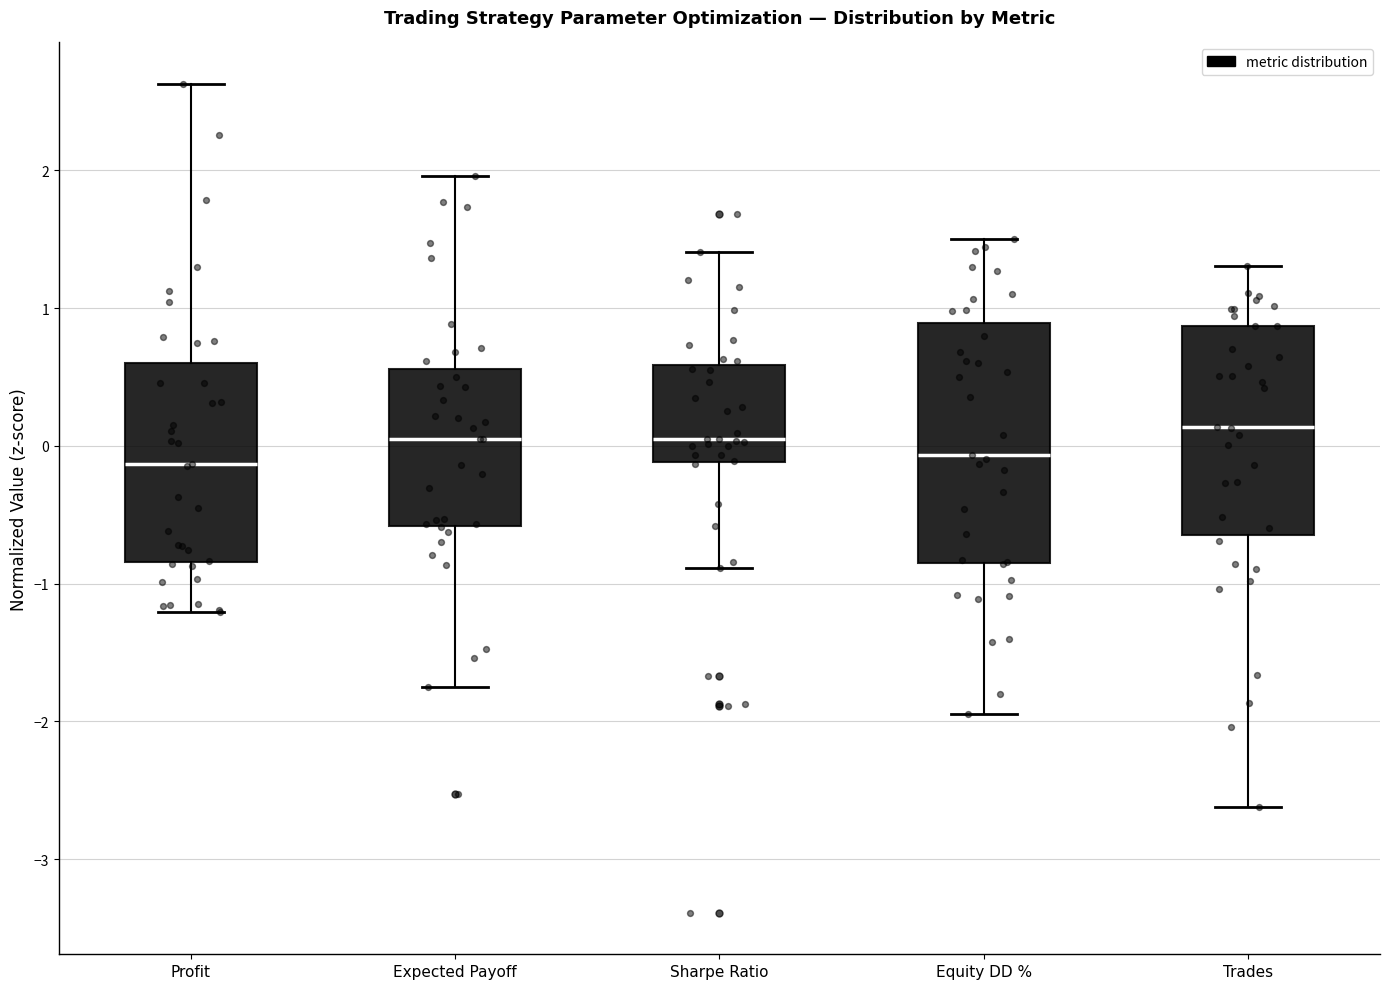

Comparing the boxes themselves (not the whiskers), which one is the tallest?

Equity DD %